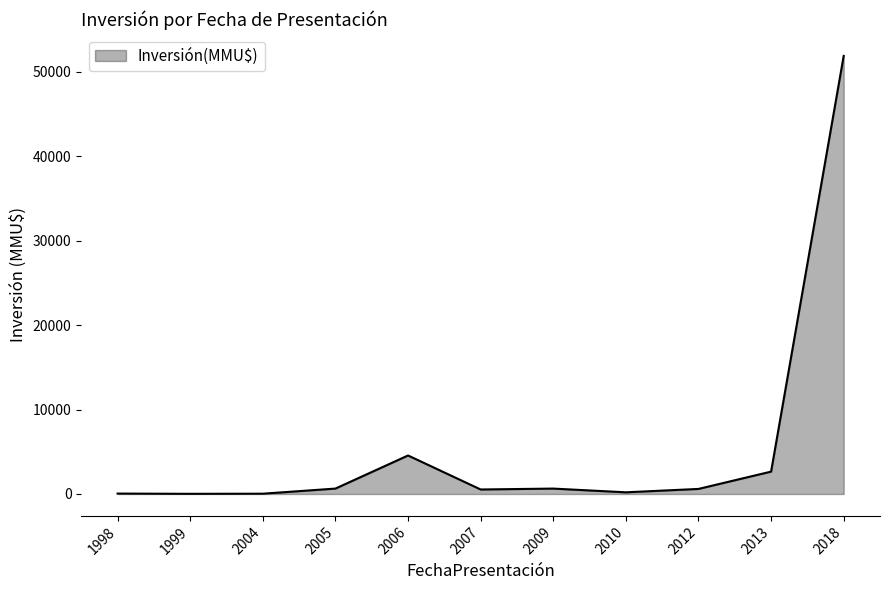

What is the difference between the maximum and minimum values?

51840